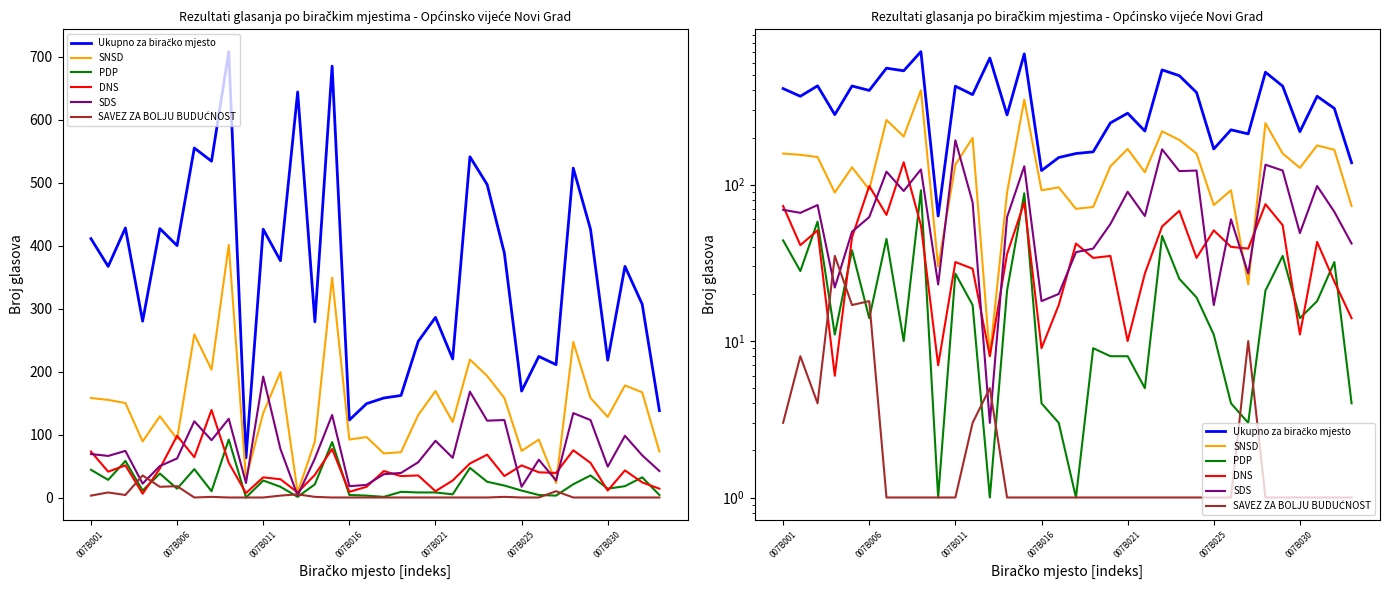

What is the label of the 25th point from the right?

9